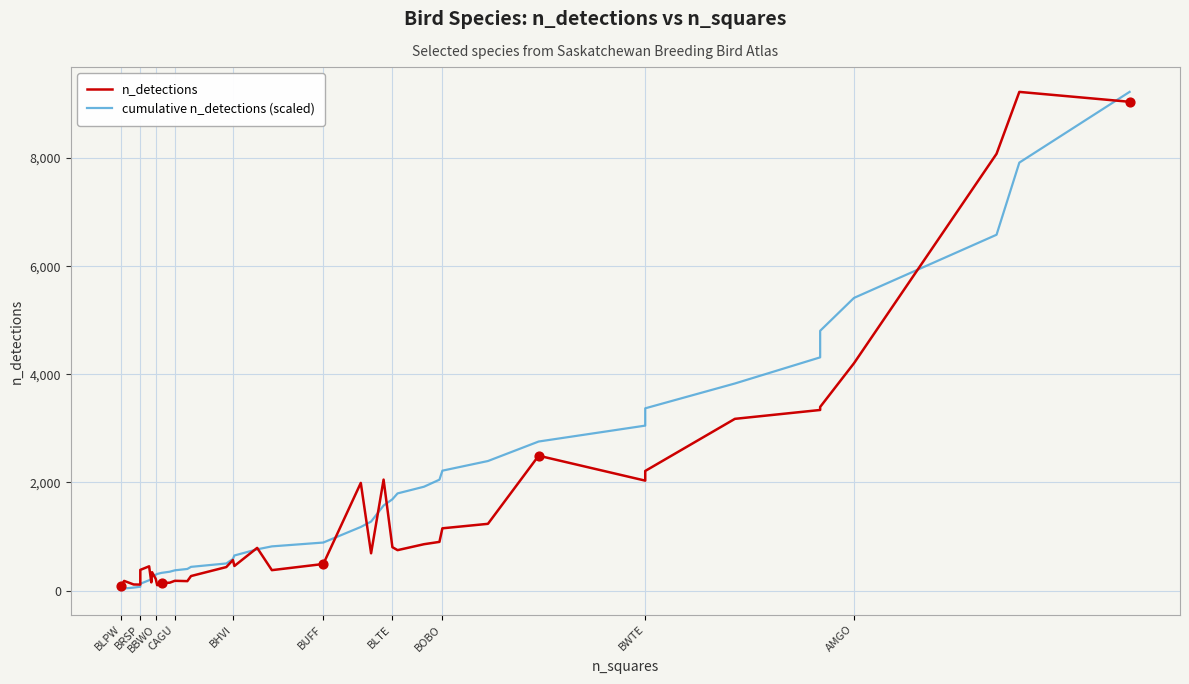

Which series has the largest total across all categories?

cumulative n_detections (scaled)